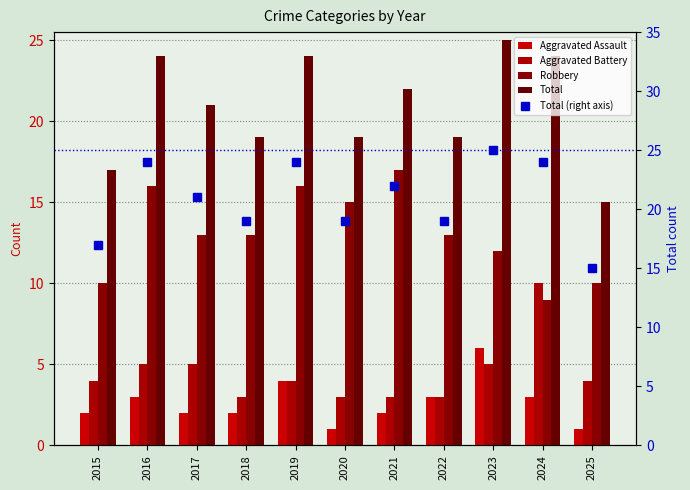

Which series has the widest spread of values?

Total